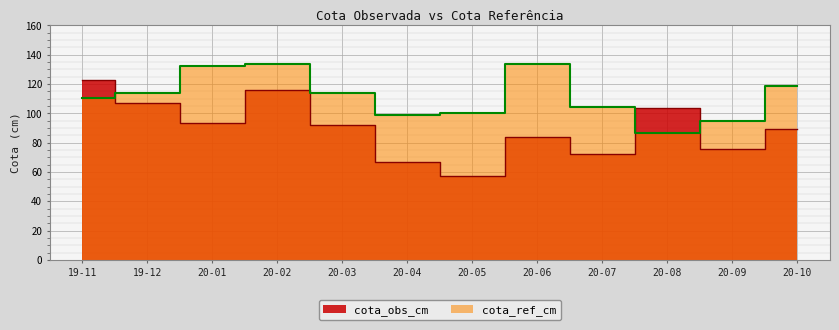

What are all the series names shown in the legend?

cota_obs_cm, cota_ref_cm